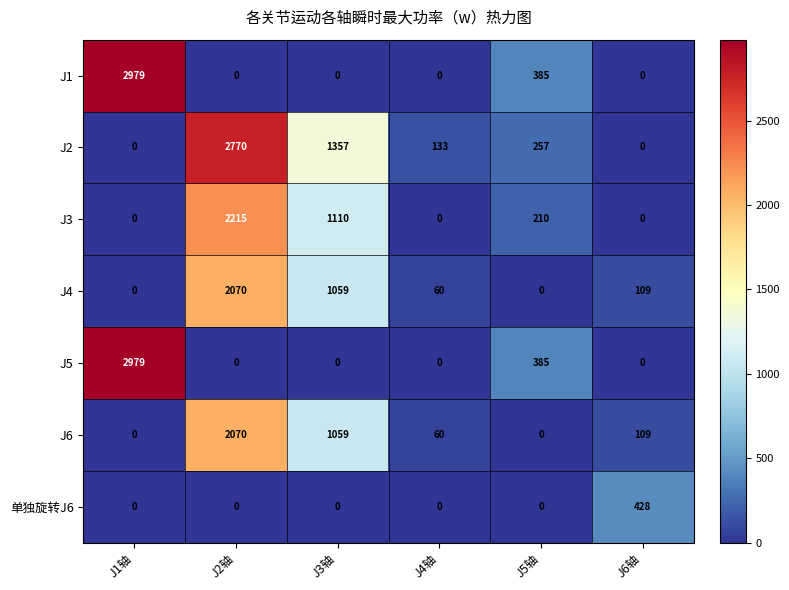

What is the sum of the J2 values at J4轴 and J3轴?

1490